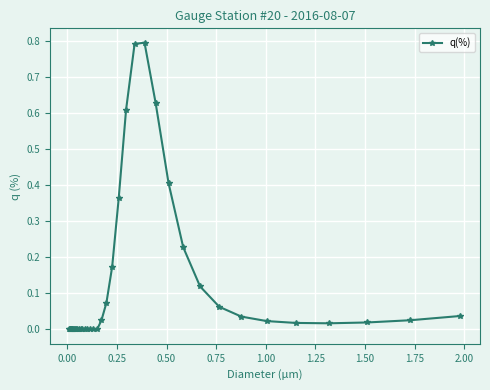

How many lines are shown in the chart?

1